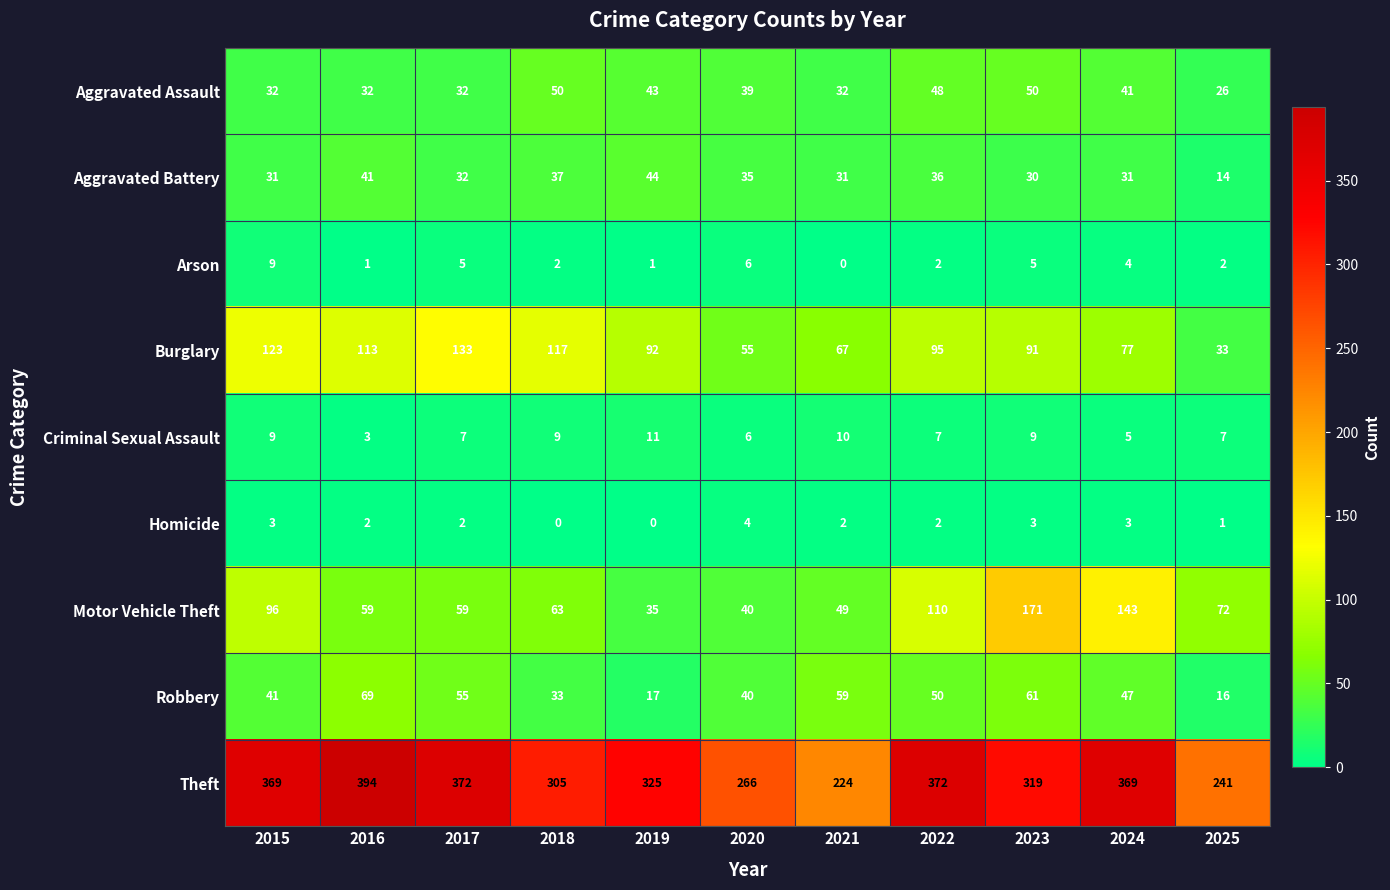

What is the difference between the highest and lowest values at 2025?

240